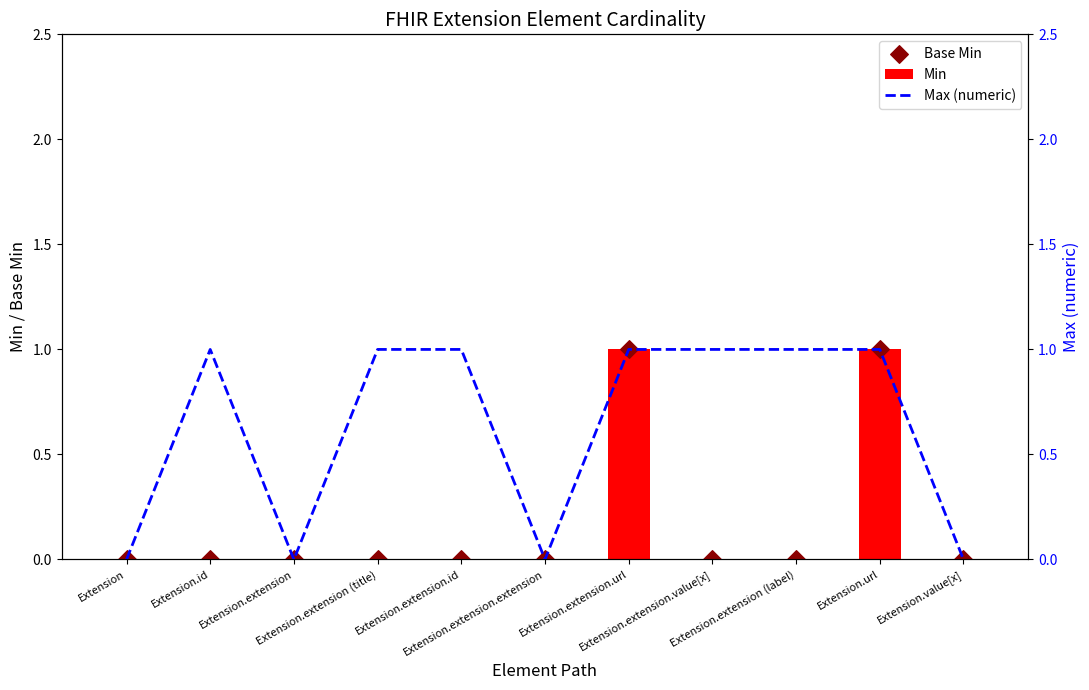

Is the value of Base Min at Extension.extension.extension greater than the value of Min at Extension.extension.id?

No